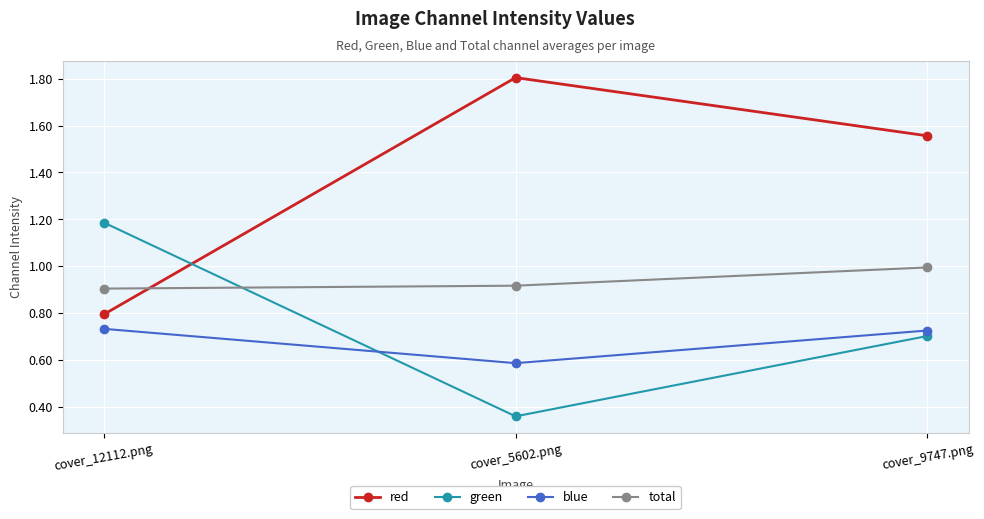

At which label does green reach its minimum?

cover_5602.png